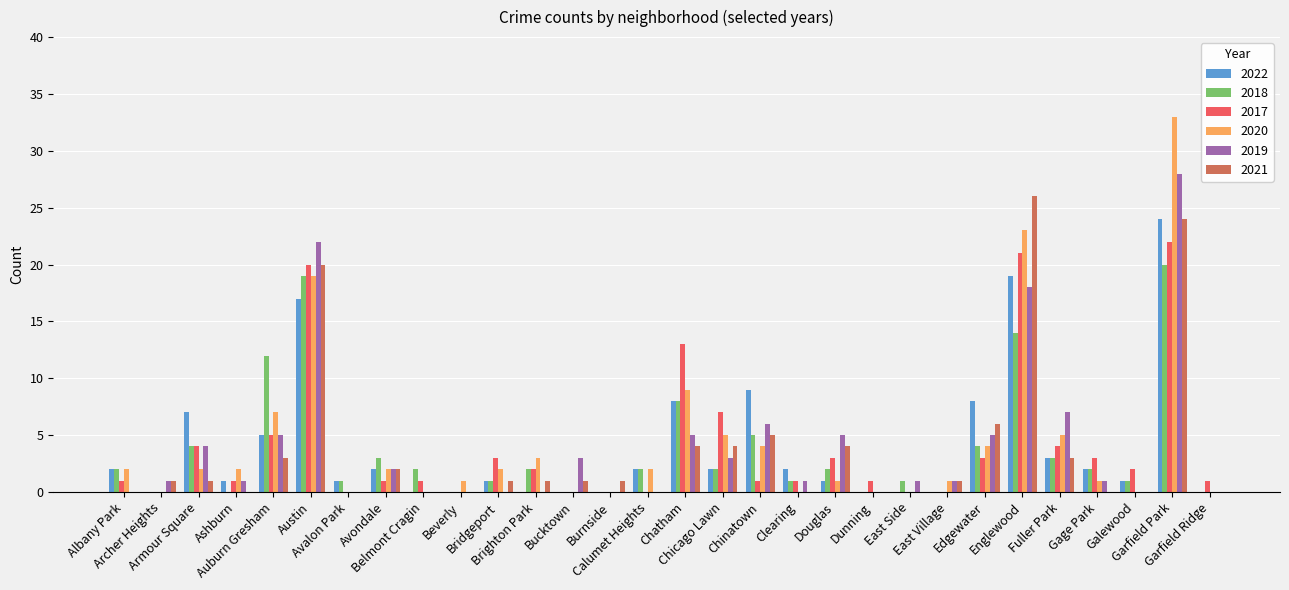

What is the sum of all 2019 values?

119